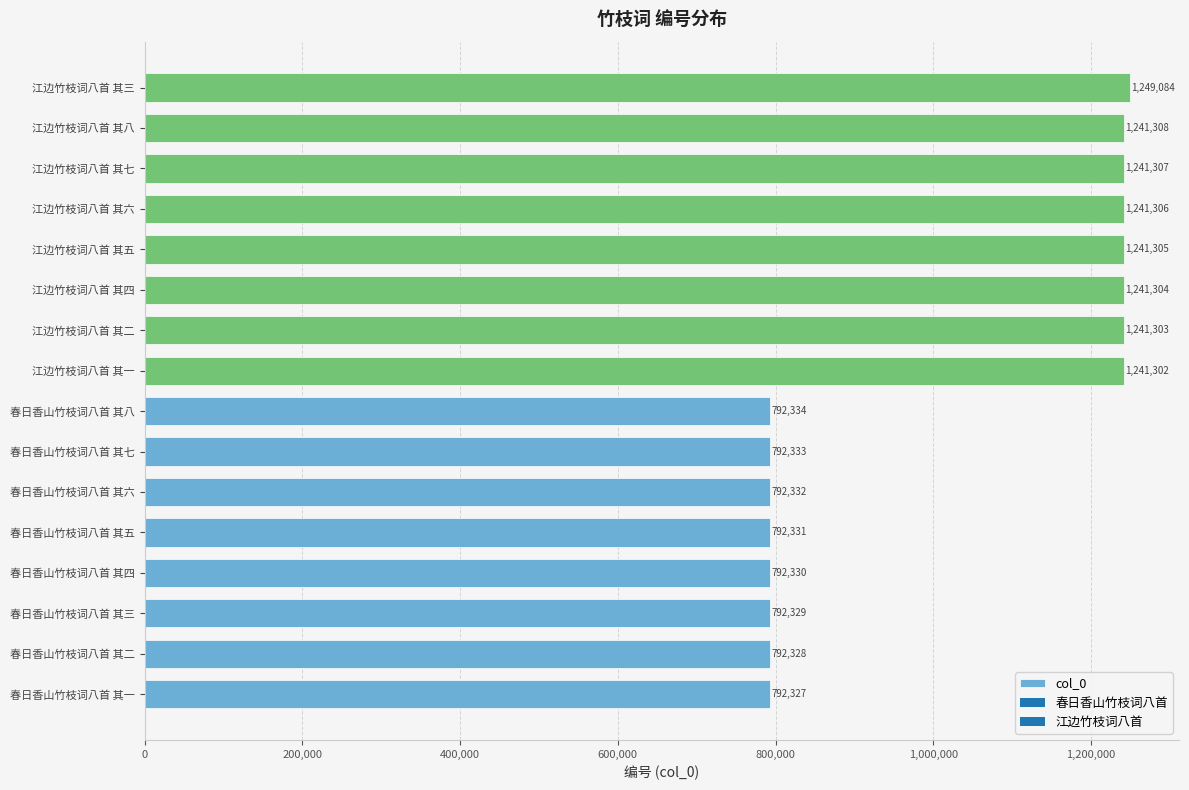

True or false: the data shows 792329 at 春日香山竹枝词八首 其三.

True